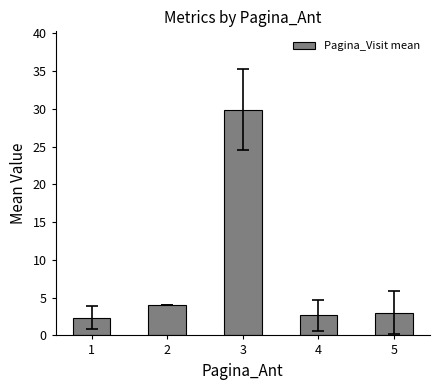

Rank the categories by value from highest to lowest.

3, 2, 5, 4, 1